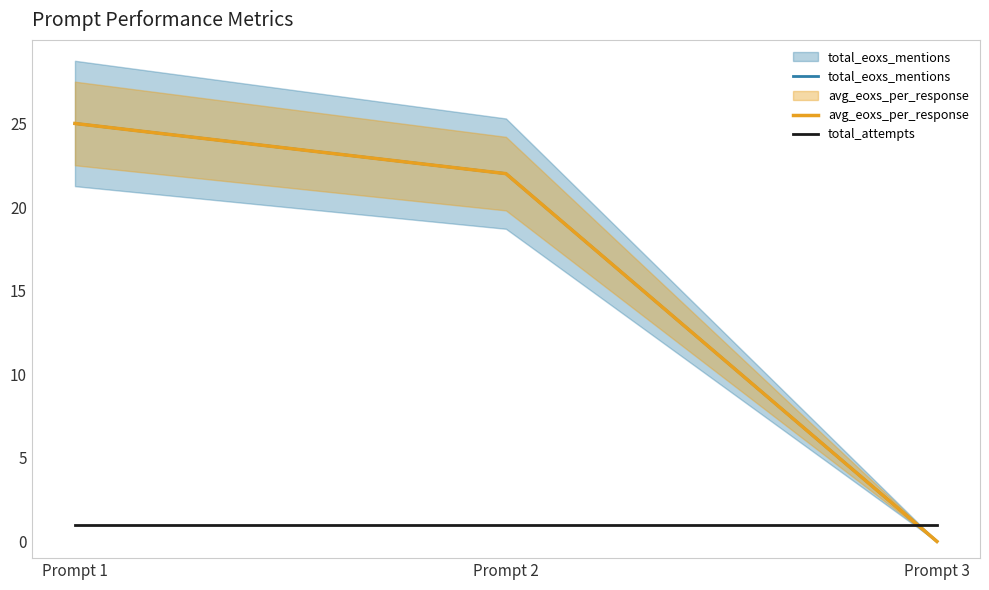

Reading right to left, what are all the values shown in this chart?

total_eoxs_mentions: 0	22	25
avg_eoxs_per_response: 0	22	25
total_attempts: 1	1	1